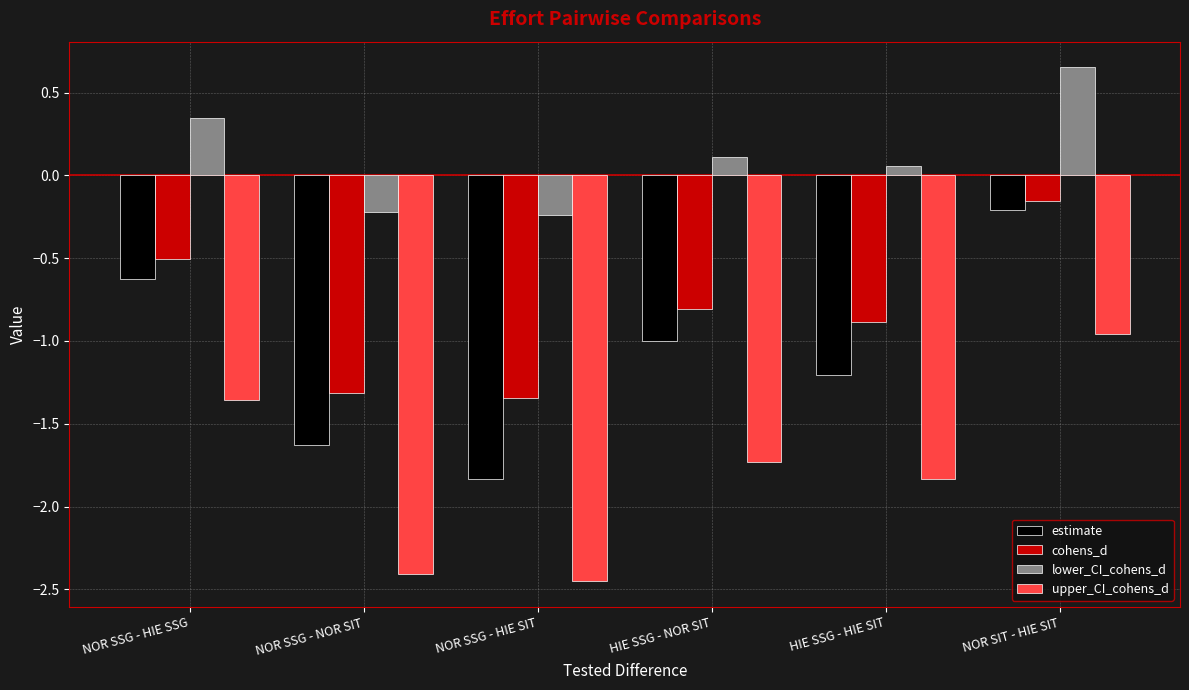

At which category is the sum across all series the highest?

NOR SIT - HIE SIT